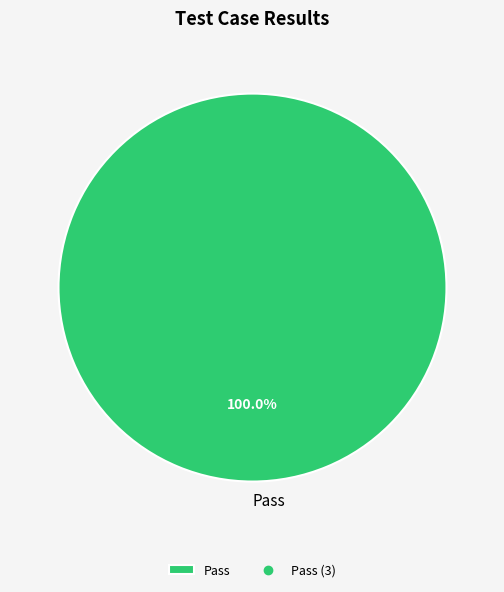

What is the majority slice?

Pass